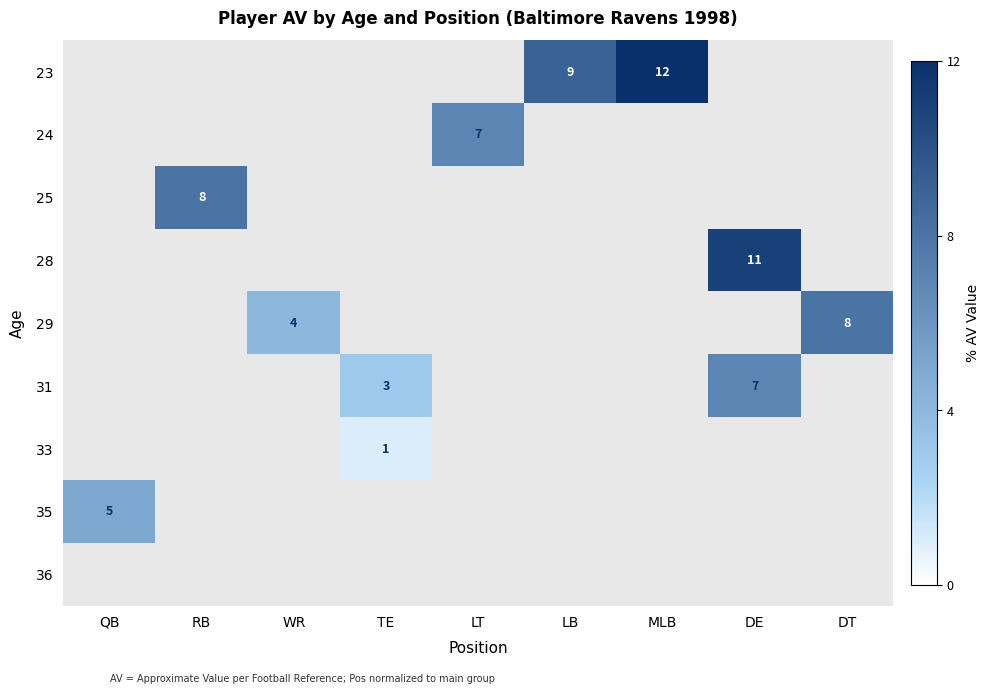

What is the difference between the highest and lowest values at DT?

8